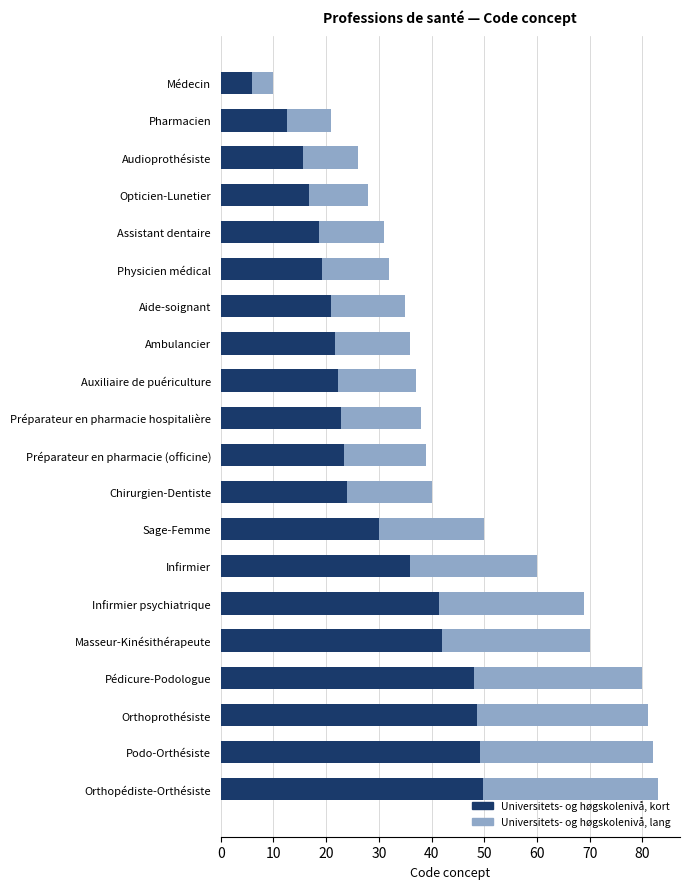

What is the approximate value of Universitets- og høgskolenivå, kort at Orthopédiste-Orthésiste?

49.8